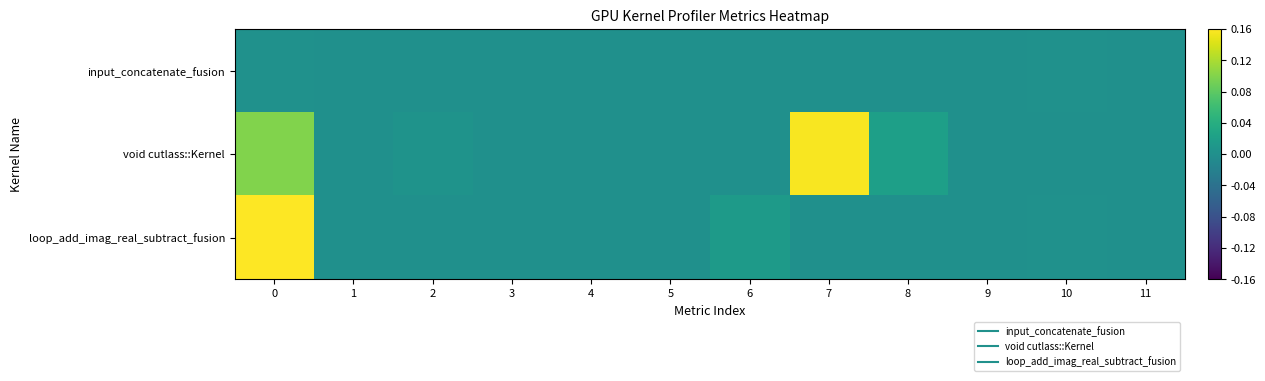

Which category has the lowest value across all series?

3